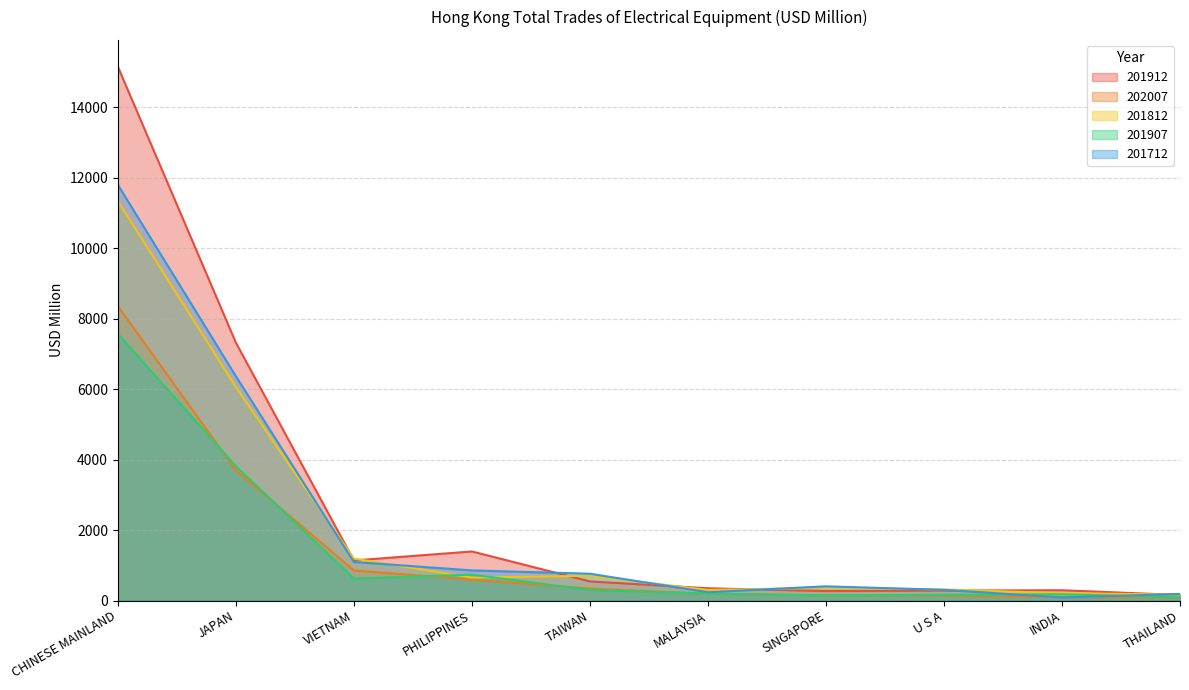

What is the maximum value shown in the chart?

15148.0